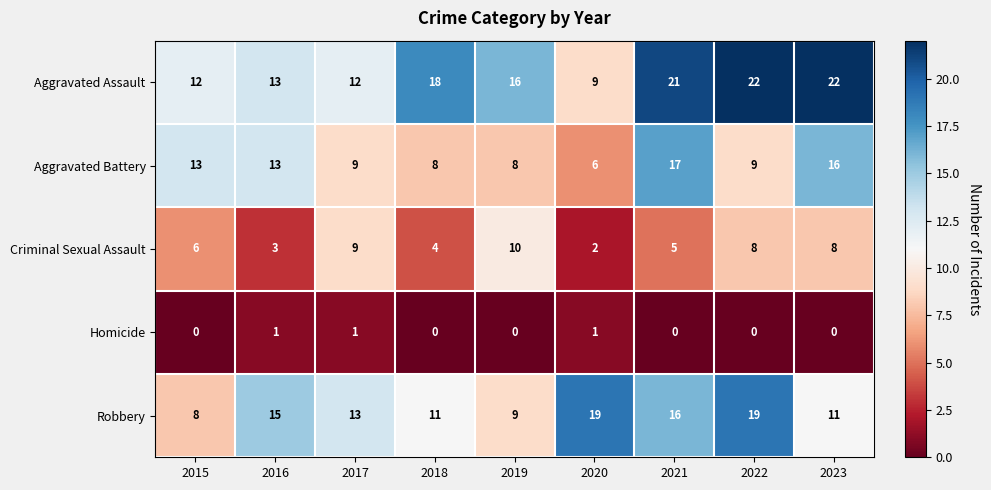

What is the spread (max minus min) of values at 2021?

21